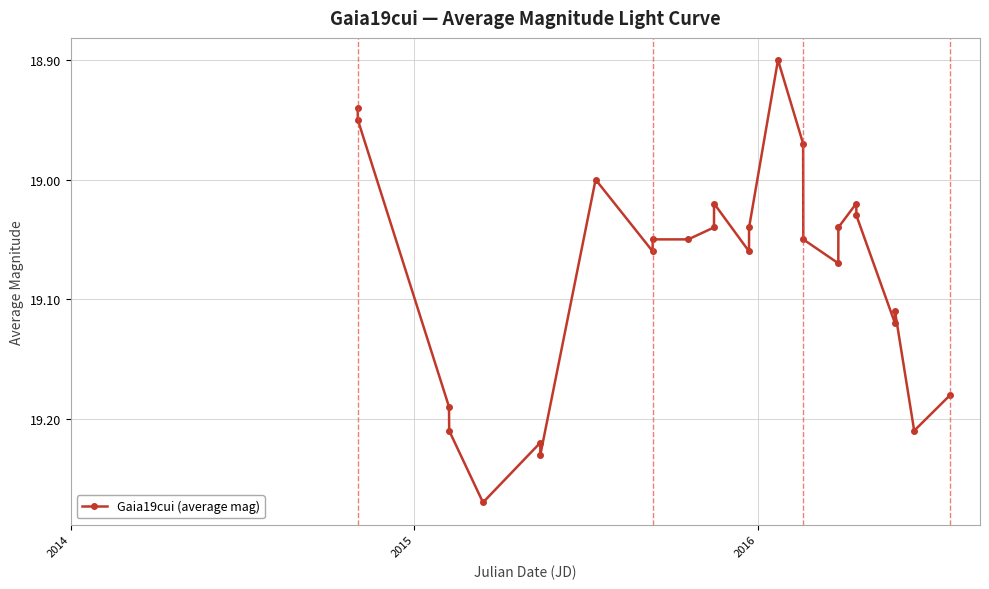

True or false: the data has more than 2 interior local peaks.

True